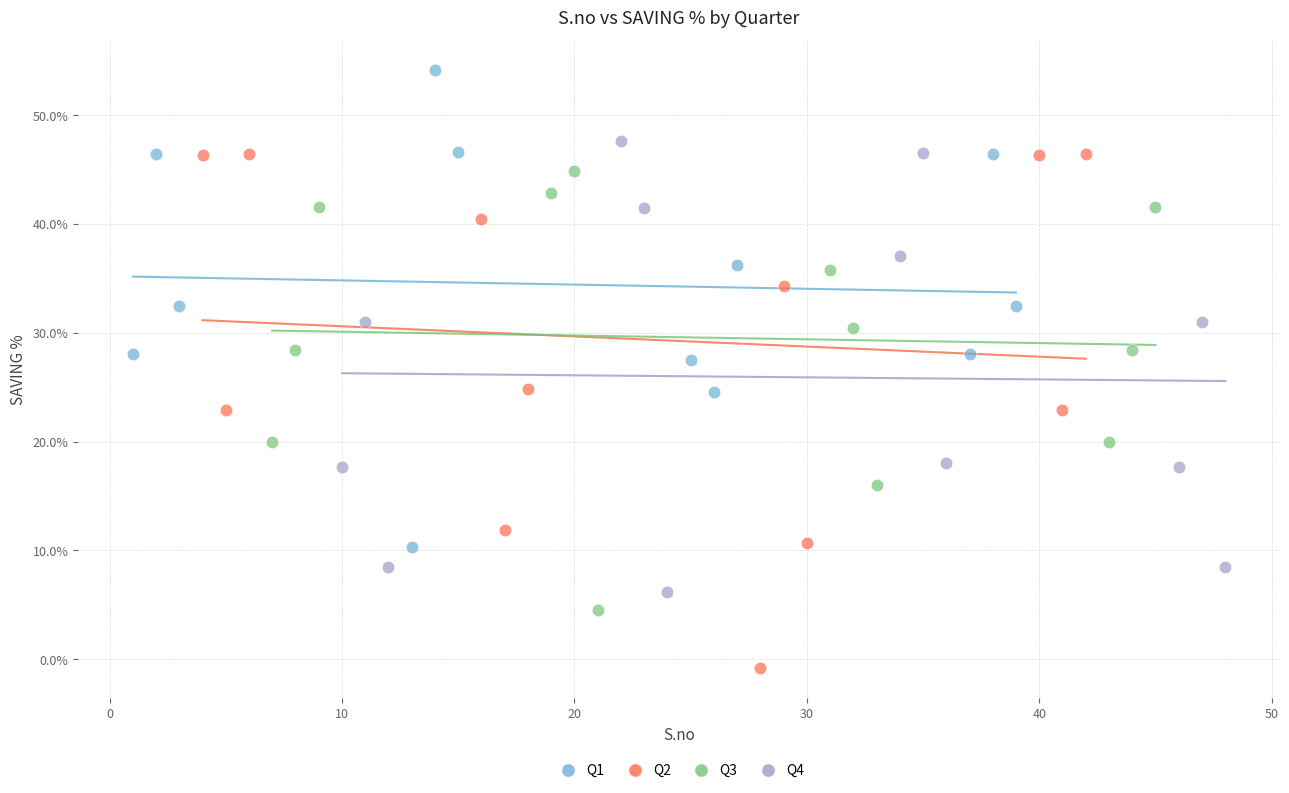

What are all the series names shown in the legend?

Q1, Q2, Q3, Q4